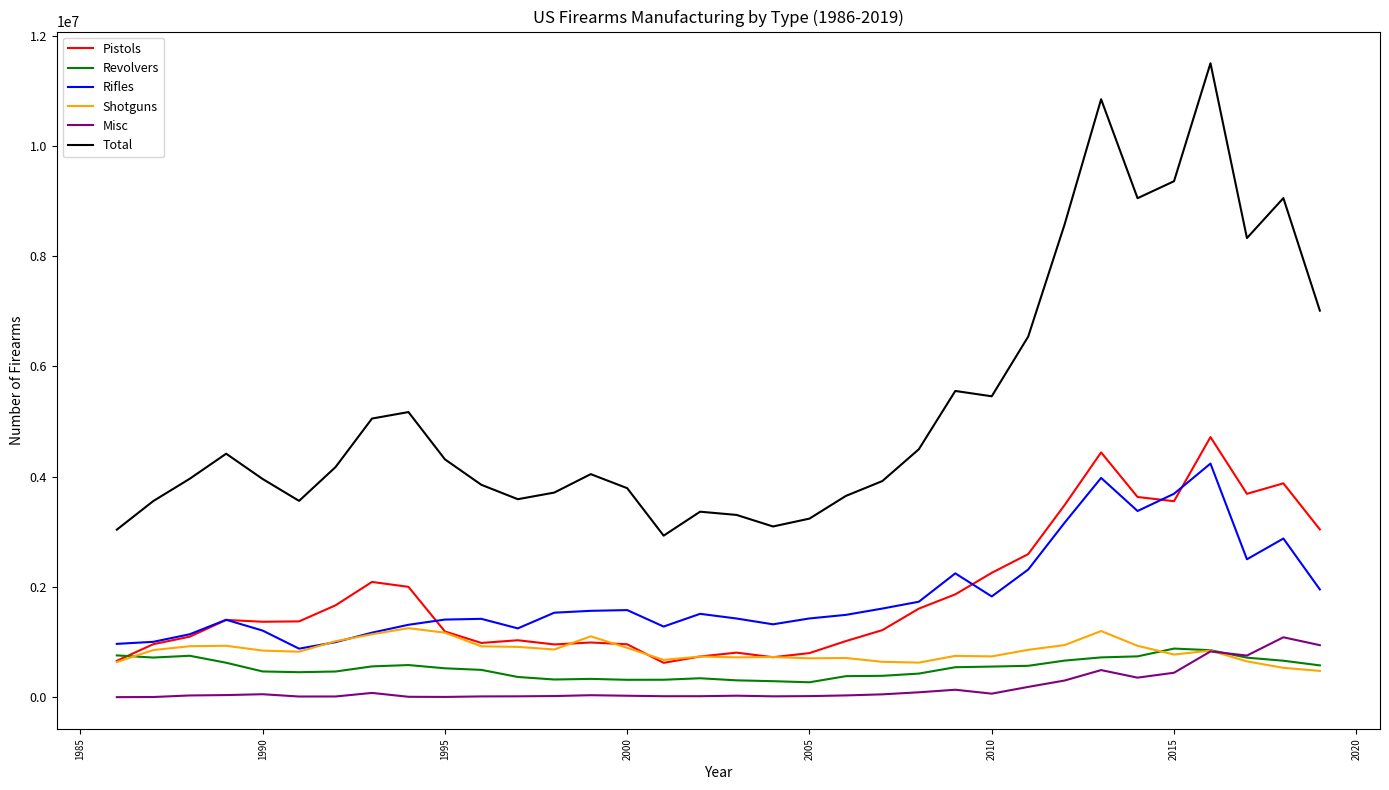

What is the greatest value displayed?

11497441